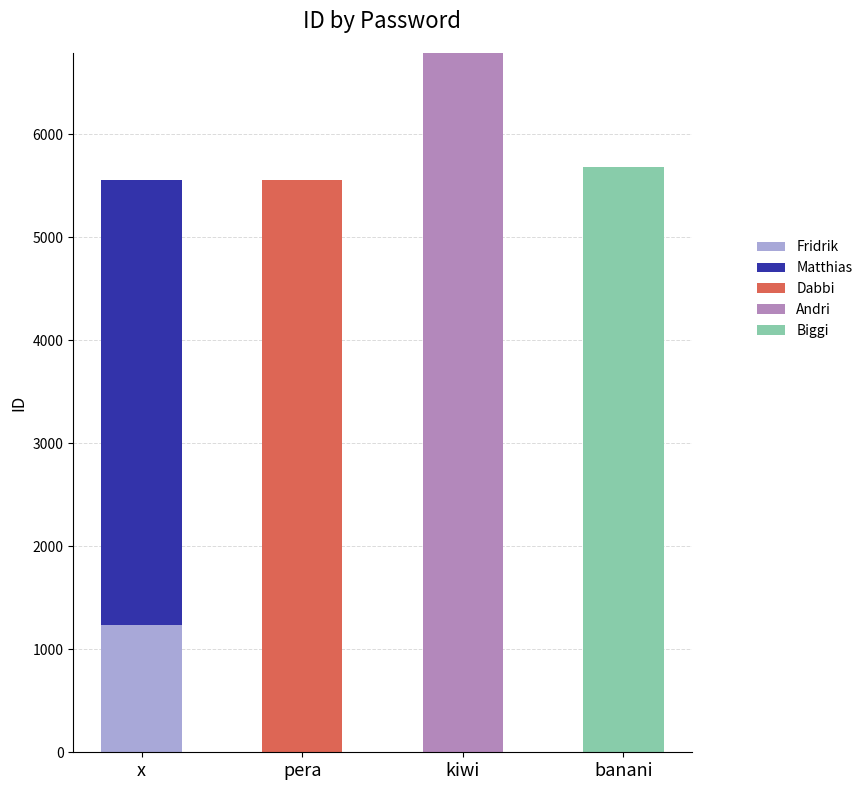

Which category has the highest value in the Fridrik series?

x